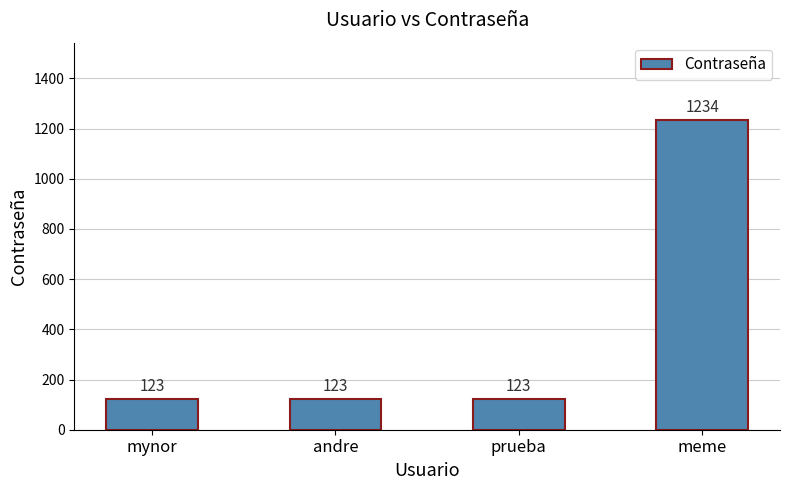

How many values are between 123 and 1234?

4